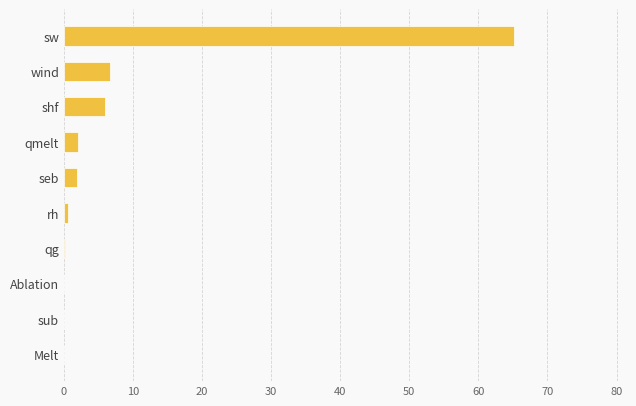

What is the greatest value displayed?

65.2